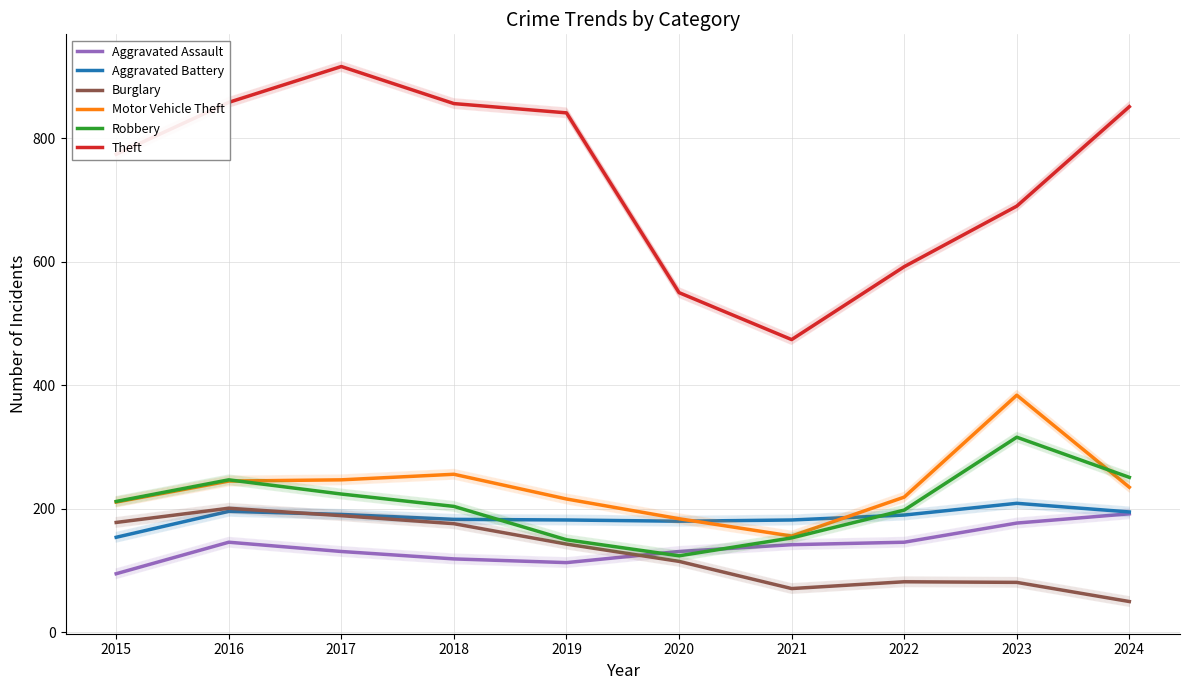

What is the spread (max minus min) of values at 2020?

435